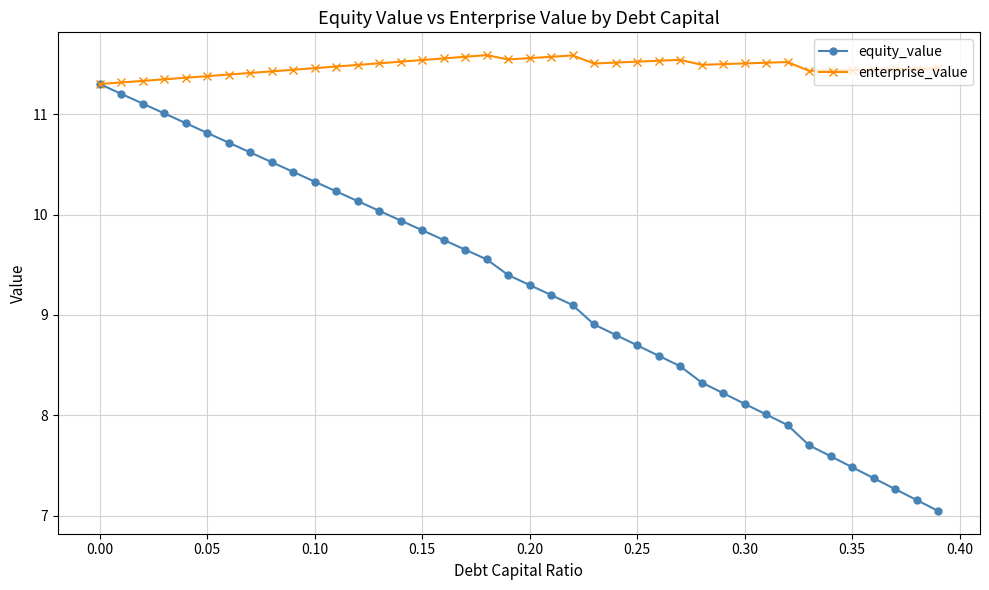

What is the value of the equity_value point at the 4th from the left?

11.0